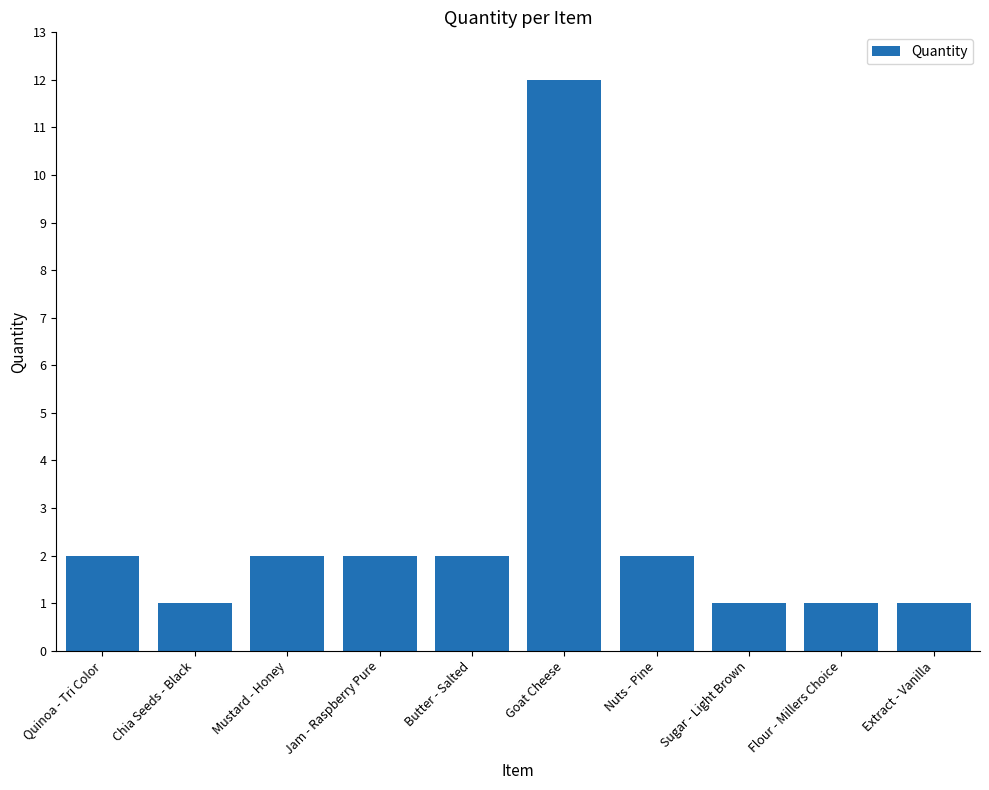

The value at Mustard - Honey is 1. True or false?

False